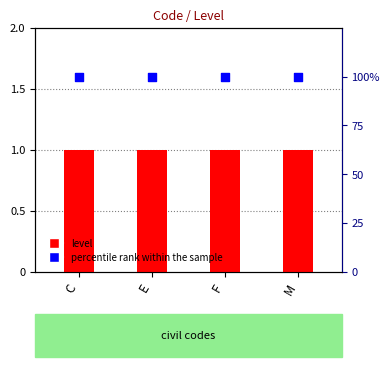

At how many categories does at least one series exceed 90?

4